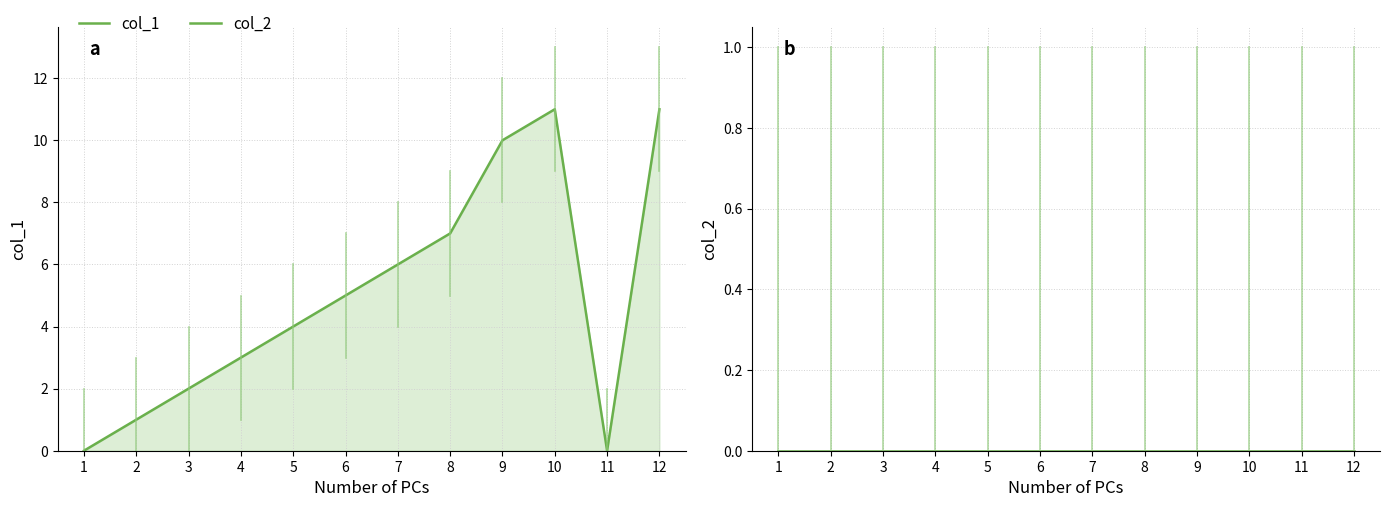

At 7, list the series in order from smallest to largest.

col_2, col_1